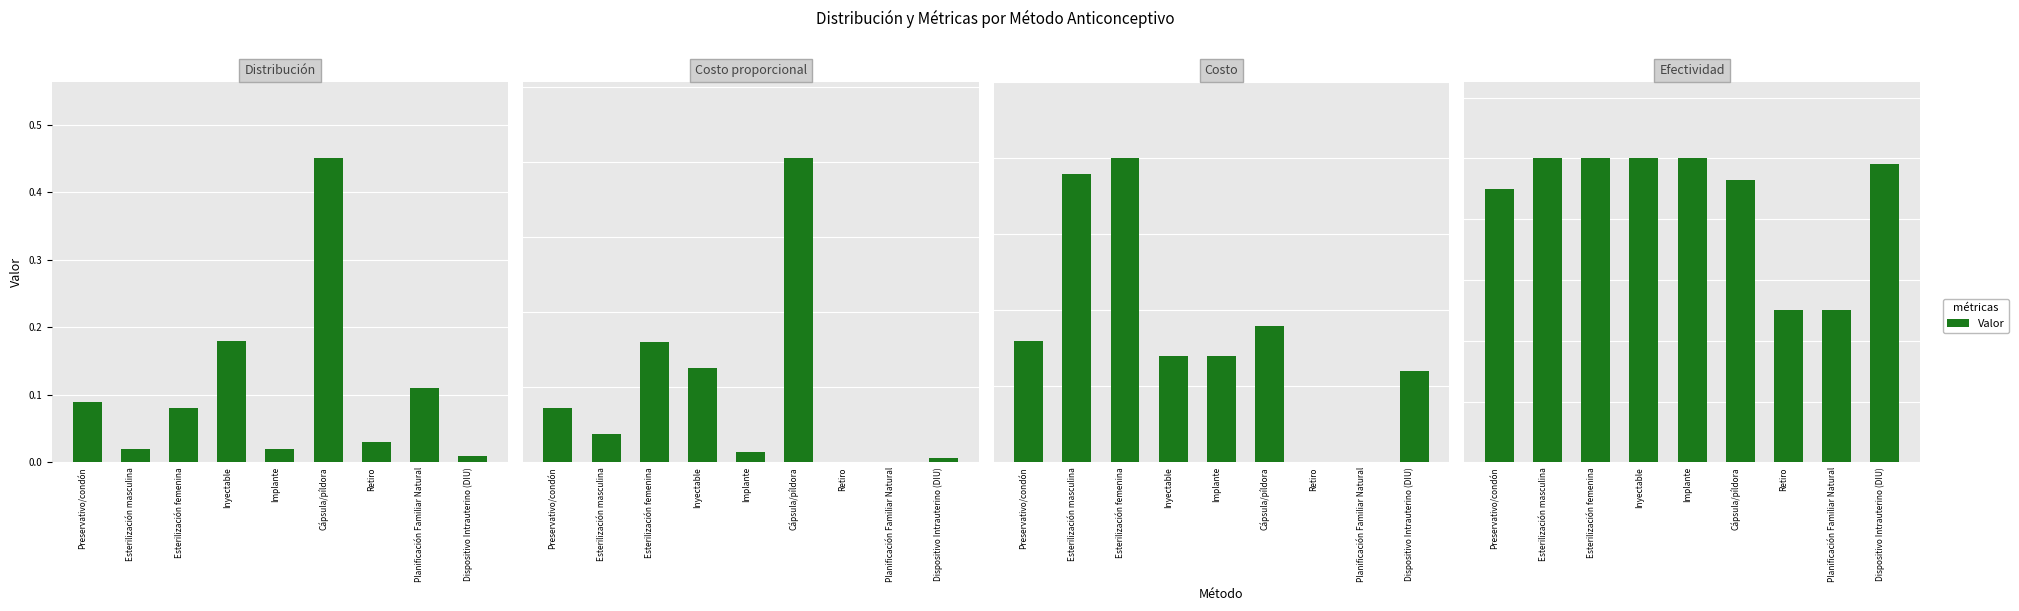

What position from the right is Cápsula/píldora?

4